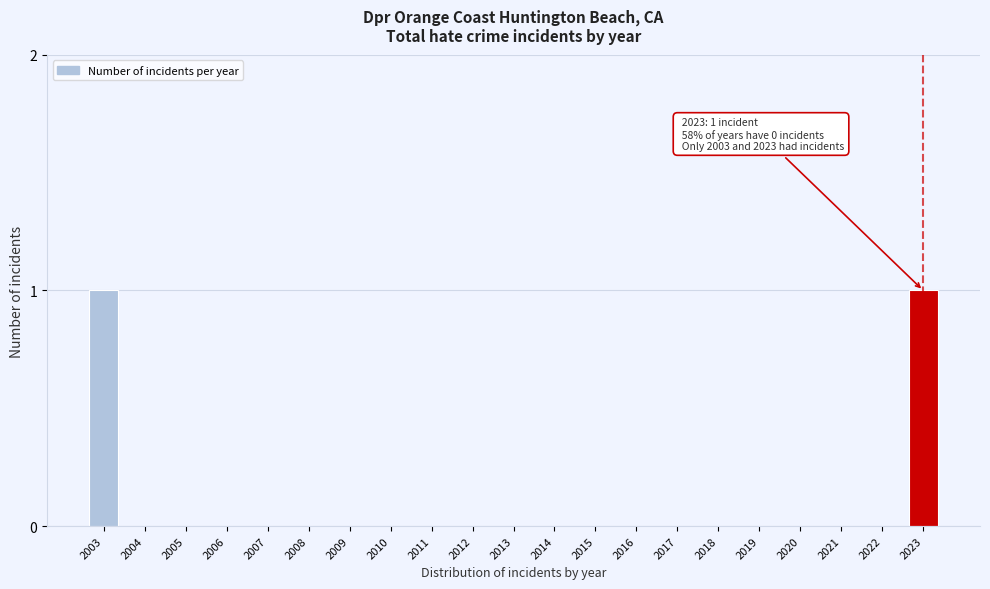

Reading left to right, list all the values displayed in this chart.

2003=1	2004=0	2005=0	2006=0	2007=0	2008=0	2009=0	2010=0	2011=0	2012=0	2013=0	2014=0	2015=0	2016=0	2017=0	2018=0	2019=0	2020=0	2021=0	2022=0	2023=1